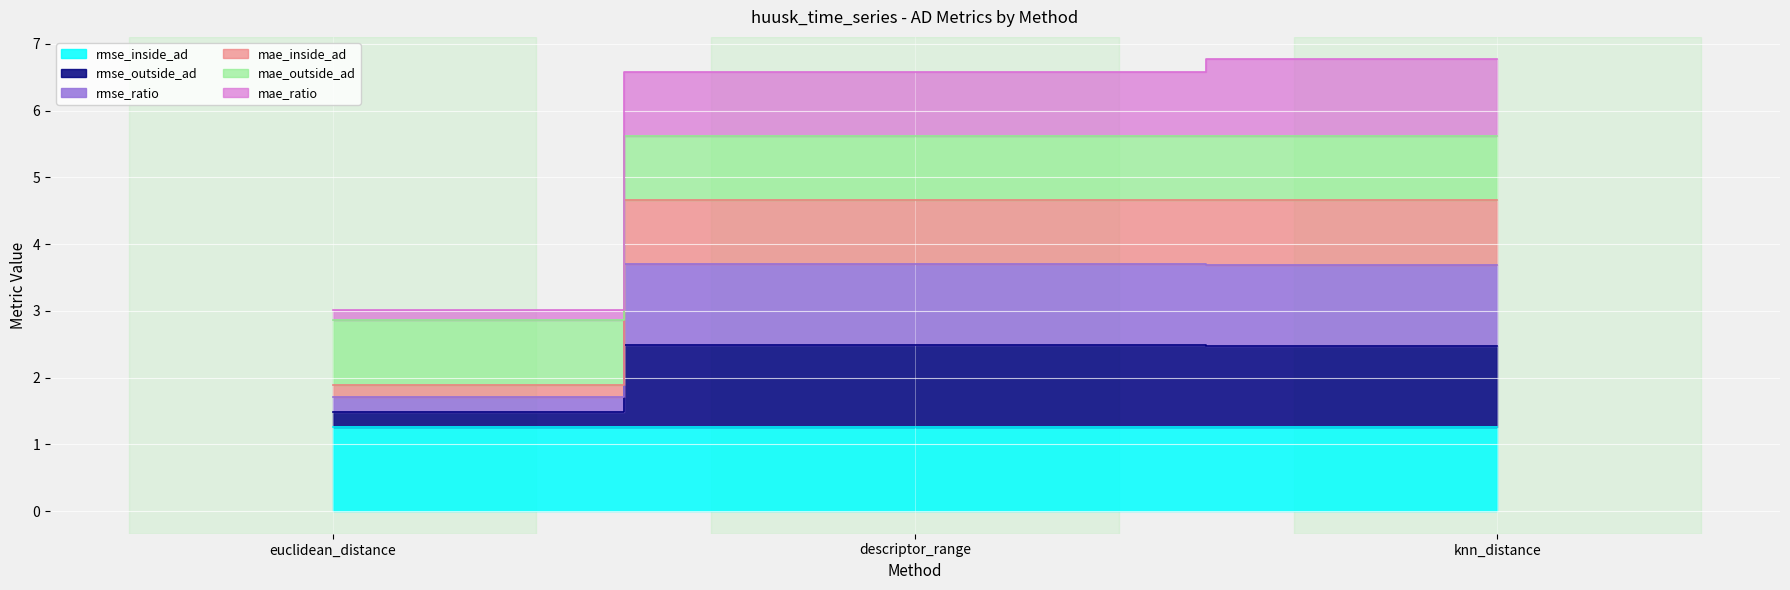

At which label does mae_outside_ad reach its minimum?

euclidean_distance